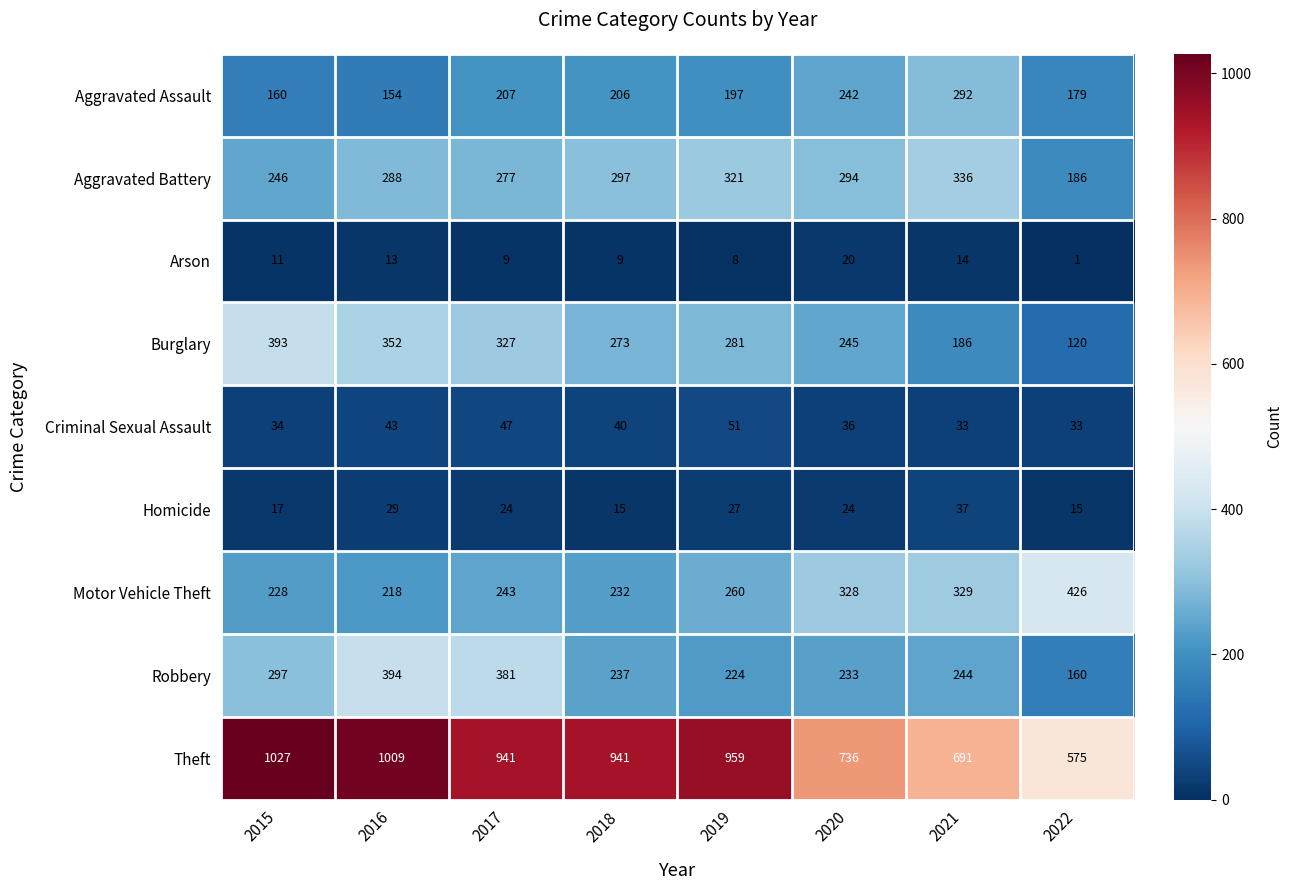

Rank the series at 2018 from lowest to highest value.

Arson, Homicide, Criminal Sexual Assault, Aggravated Assault, Motor Vehicle Theft, Robbery, Burglary, Aggravated Battery, Theft